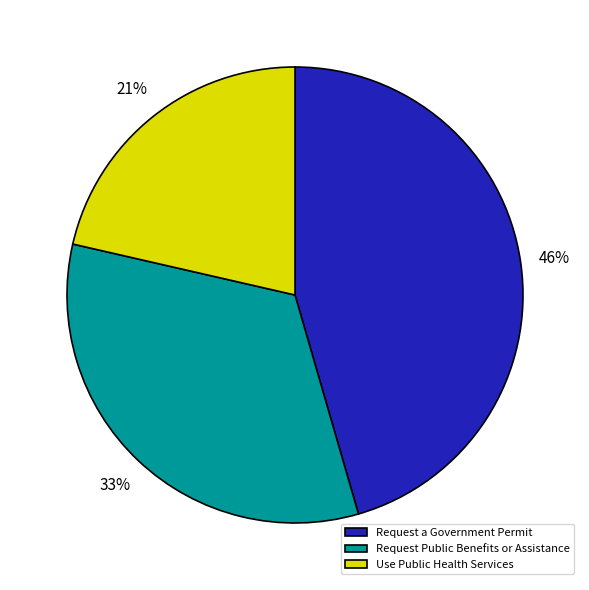

Is the sum of Use Public Health Services and Request a Government Permit greater than half?

Yes